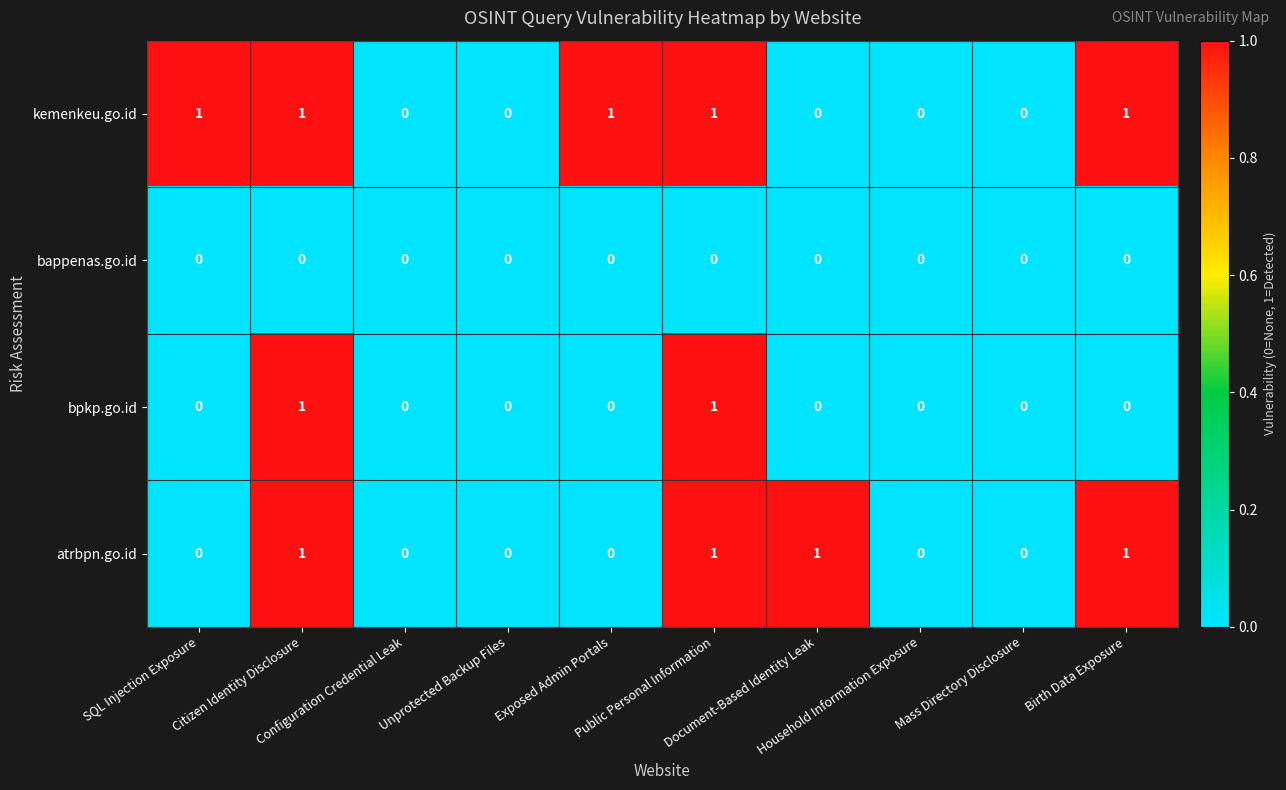

What is the sum of all atrbpn.go.id values?

4